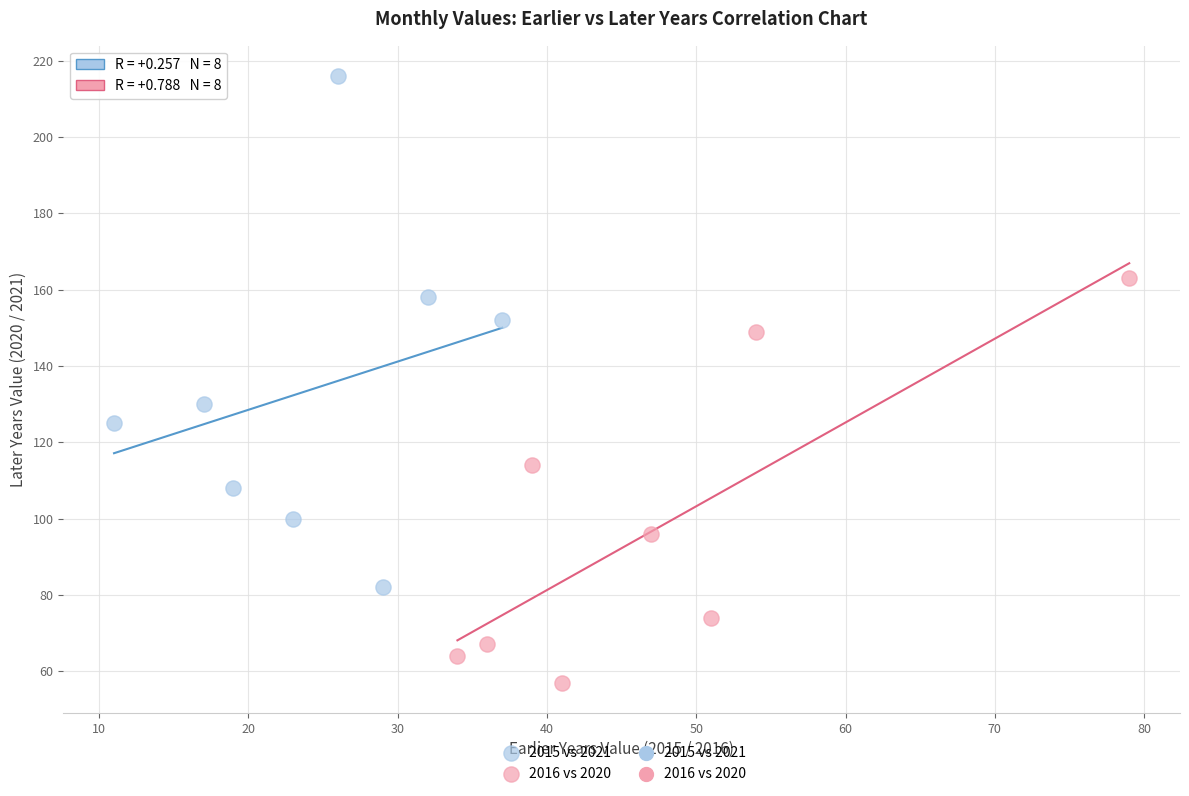

Which series contains the lowest Y value?

2016 vs 2020